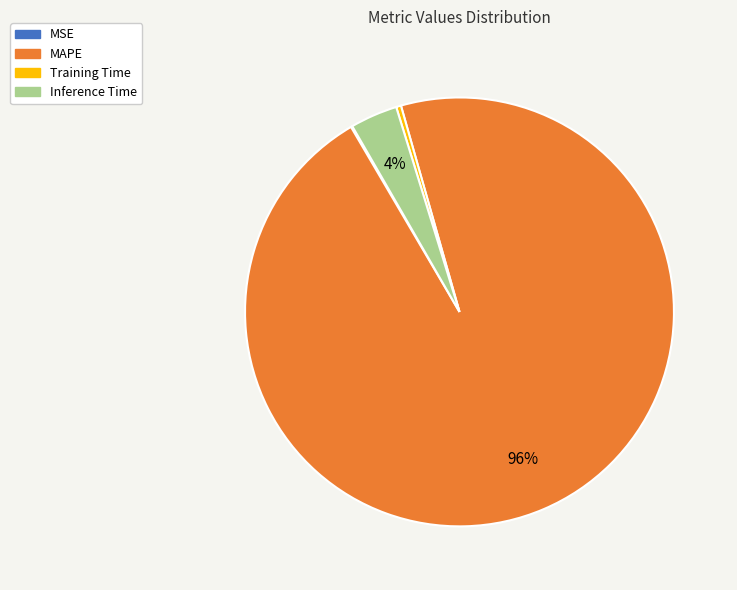

Combined, do MAPE and Inference Time account for over 50%?

Yes